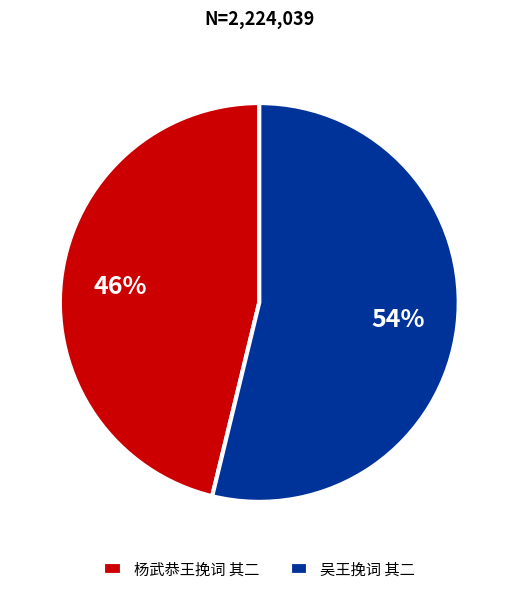

What is the majority slice?

吴王挽词 其二